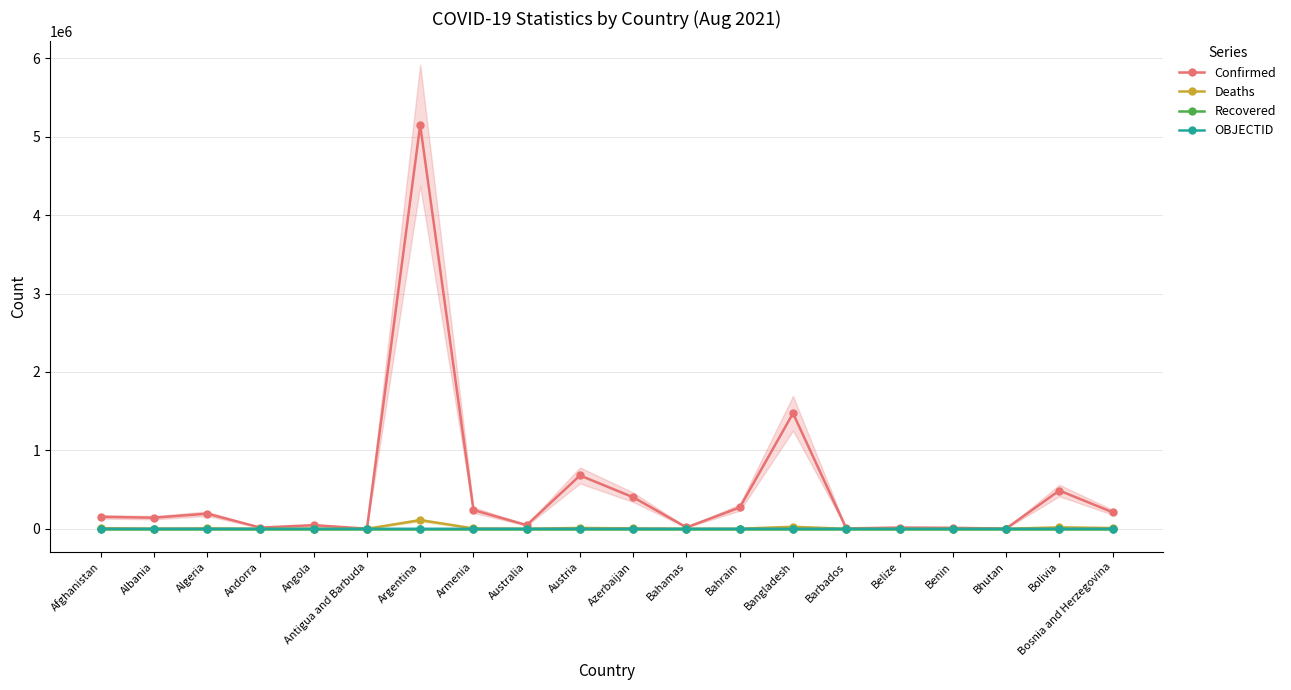

Reading left to right, transcribe all the data shown in this chart.

Confirmed: Afghanistan=152660	Albania=141365	Algeria=192626	Andorra=15014	Angola=46340	Antigua and Barbuda=1540	Argentina=5148085	Armenia=239056	Australia=46728	Austria=680179	Azerbaijan=401828	Bahamas=17615	Bahrain=271803	Bangladesh=1472964	Barbados=4694	Belize=15683	Benin=12492	Bhutan=2591	Bolivia=487721	Bosnia and Herzegovina=211059
Deaths: Afghanistan=7083	Albania=2483	Algeria=5063	Andorra=130	Angola=1166	Antigua and Barbuda=43	Argentina=110806	Armenia=4778	Australia=986	Austria=10770	Azerbaijan=5403	Bahamas=343	Bahrain=1387	Bangladesh=25513	Barbados=48	Belize=355	Benin=127	Bhutan=3	Bolivia=18330	Bosnia and Herzegovina=9758
Recovered: Afghanistan=0	Albania=0	Algeria=0	Andorra=0	Angola=0	Antigua and Barbuda=0	Argentina=0	Armenia=0	Australia=0	Austria=0	Azerbaijan=0	Bahamas=0	Bahrain=0	Bangladesh=0	Barbados=0	Belize=0	Benin=0	Bhutan=0	Bolivia=0	Bosnia and Herzegovina=0
OBJECTID: Afghanistan=1	Albania=2	Algeria=3	Andorra=4	Angola=5	Antigua and Barbuda=6	Argentina=7	Armenia=8	Australia=9	Austria=17	Azerbaijan=18	Bahamas=19	Bahrain=20	Bangladesh=21	Barbados=22	Belize=36	Benin=37	Bhutan=38	Bolivia=39	Bosnia and Herzegovina=40